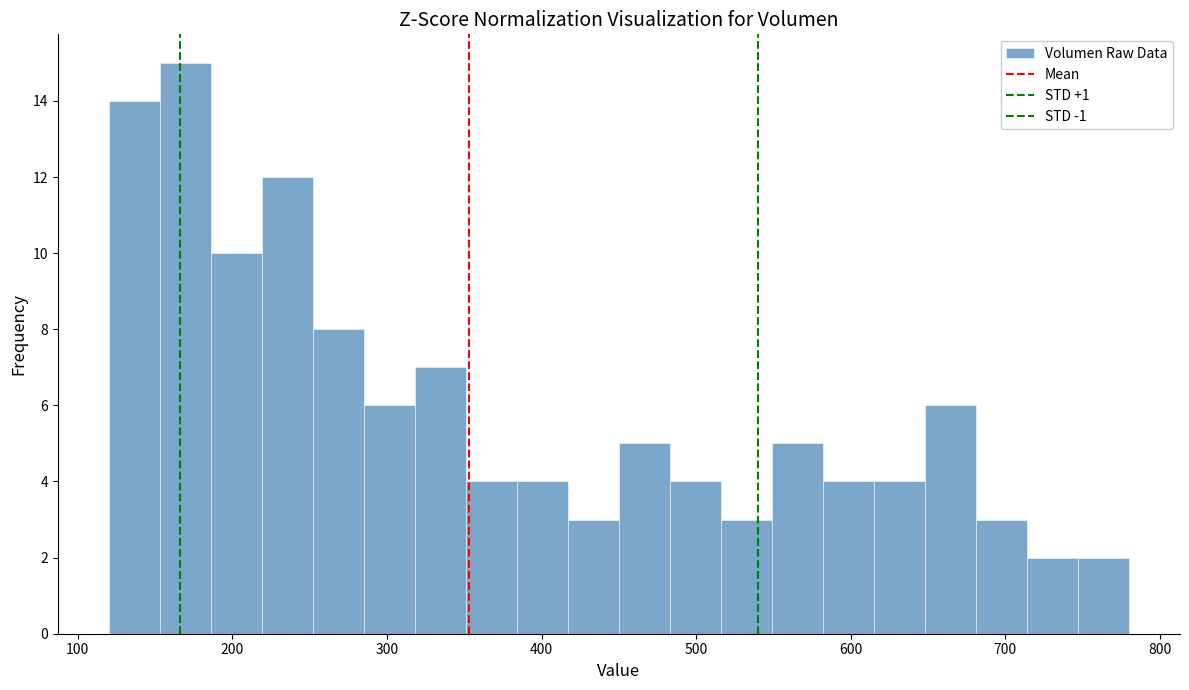

Read against the x-axis, roughly where is the centre of the tallest bar?

170